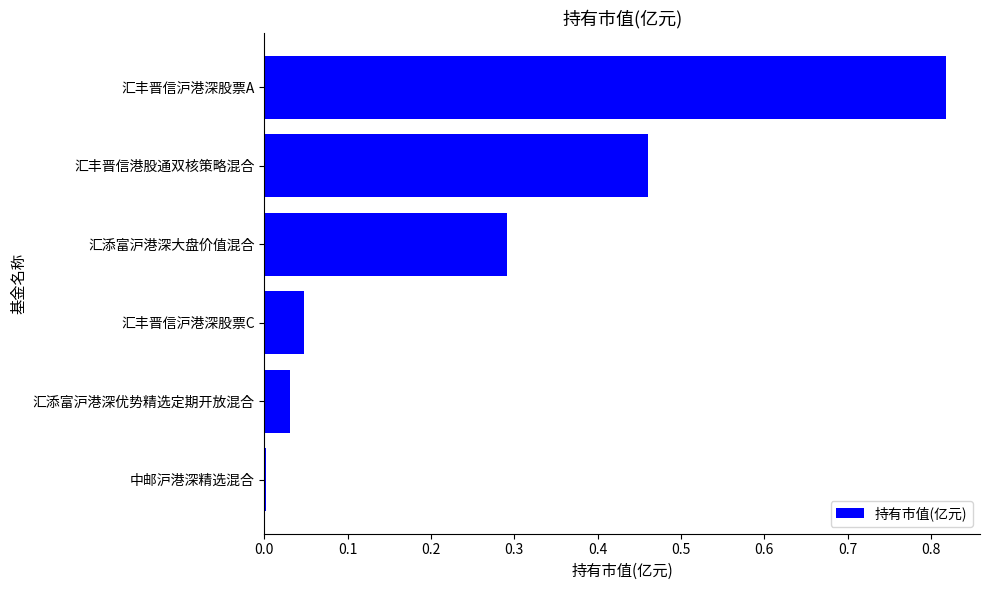

At which category does the chart reach its peak across all series?

汇丰晋信沪港深股票A